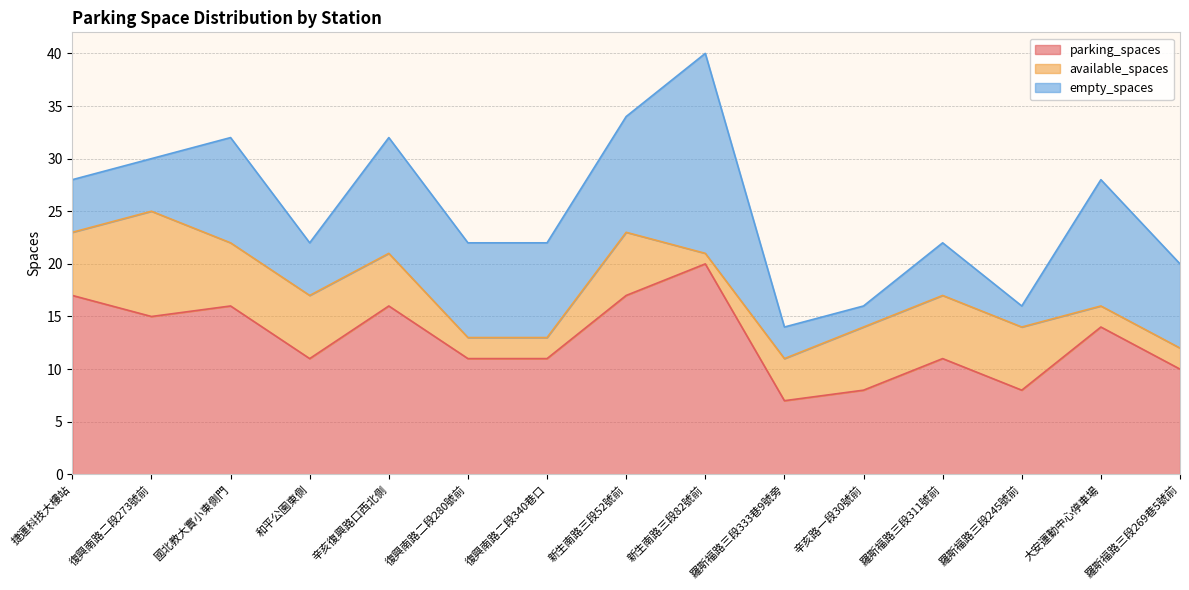

Which category has the lowest value in the parking_spaces series?

羅斯福路三段333巷9號旁